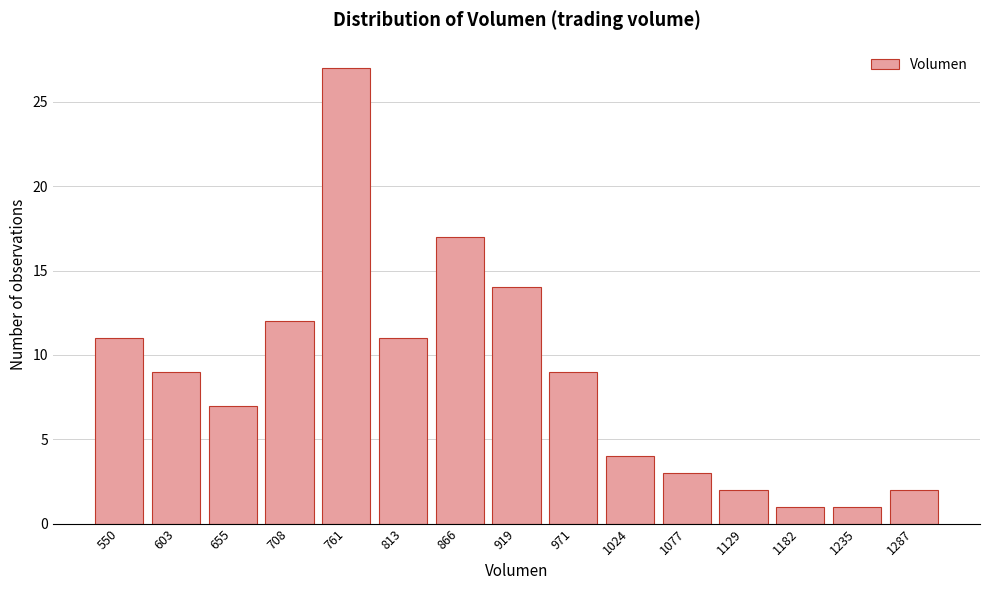

Reading left to right, extract all data points from this chart.

11	9	7	12	27	11	17	14	9	4	3	2	1	1	2